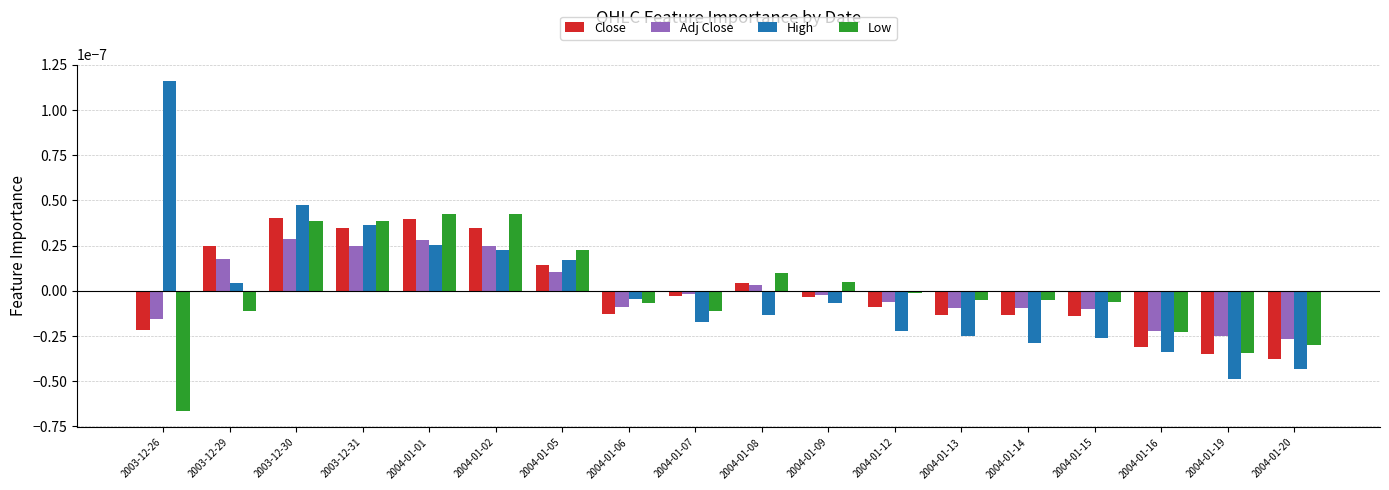

What is the label of the 3rd bar from the right?

2004-01-16